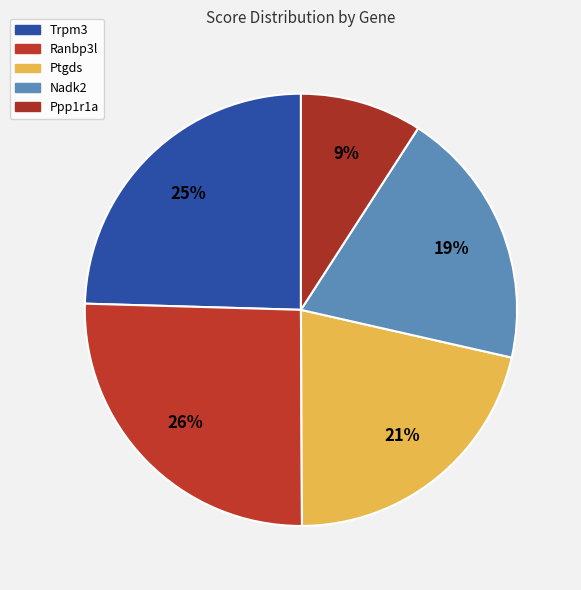

What is the change in value from Trpm3 to Ranbp3l?

+0.6